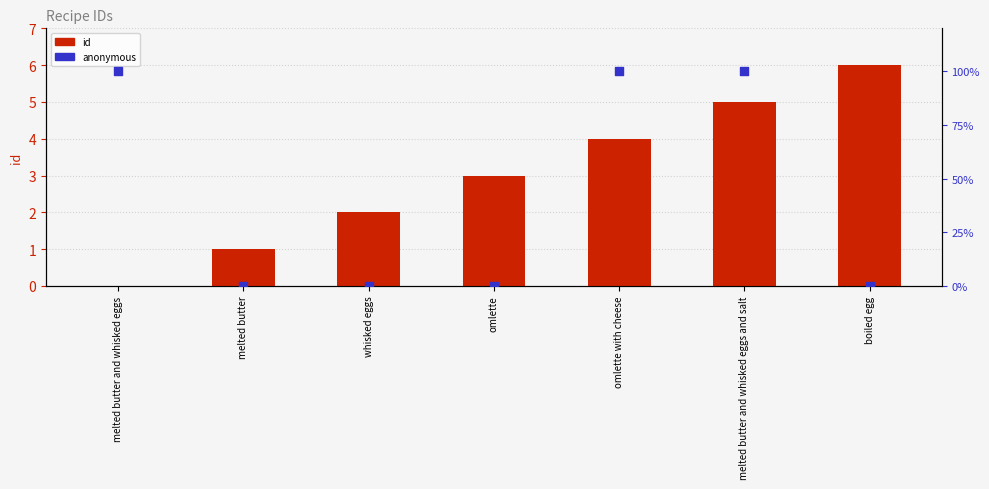

Which series has the largest total across all categories?

anonymous (100=True)